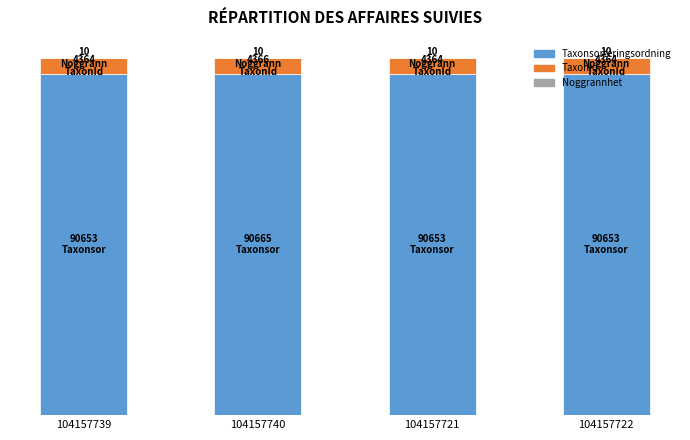

Are the bars grouped side by side (vs. stacked)?

No